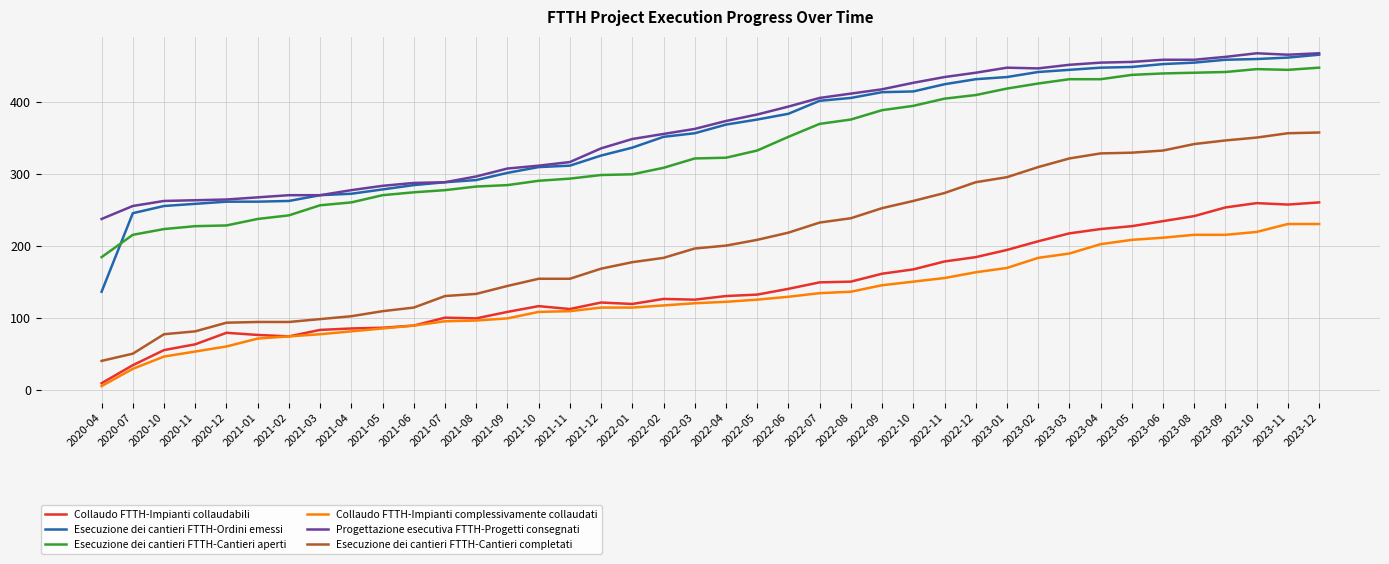

Read the Esecuzione dei cantieri FTTH-Ordini emessi value at 2023-06, to the nearest 50.

450